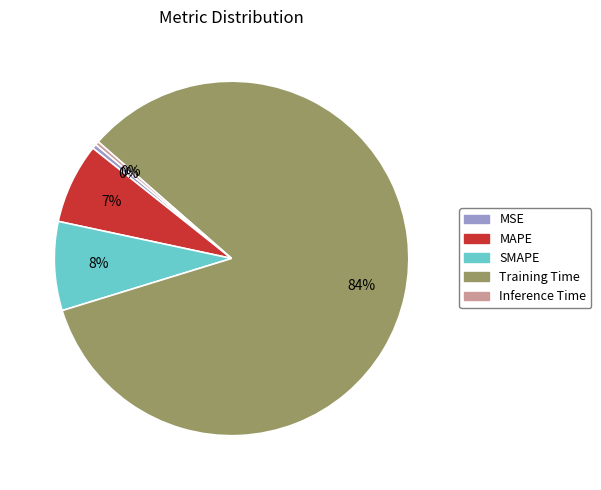

To the nearest percent, what is the average slice percentage?

20%